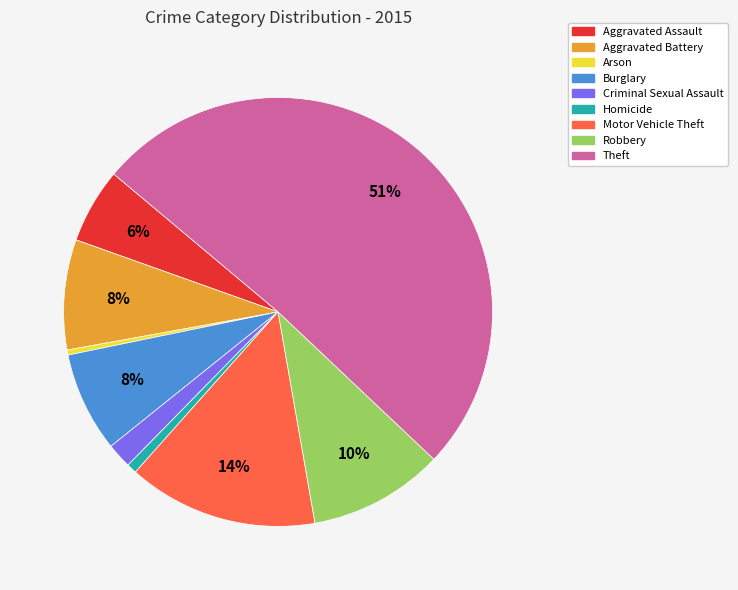

To the nearest percent, what is the difference between the largest and smallest slice percentages?

51%